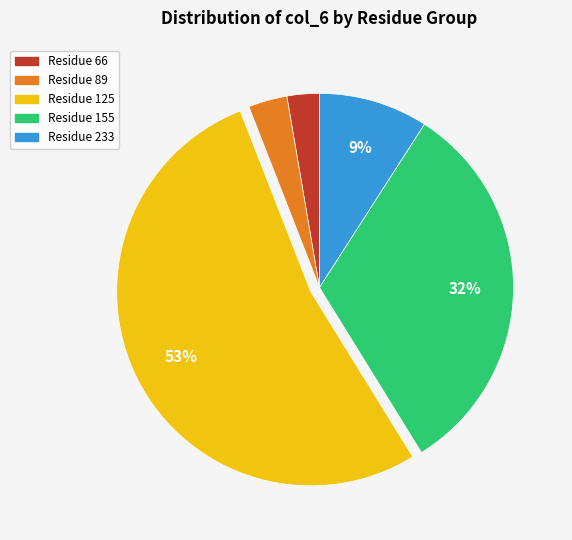

Is there a majority slice in this chart?

Yes